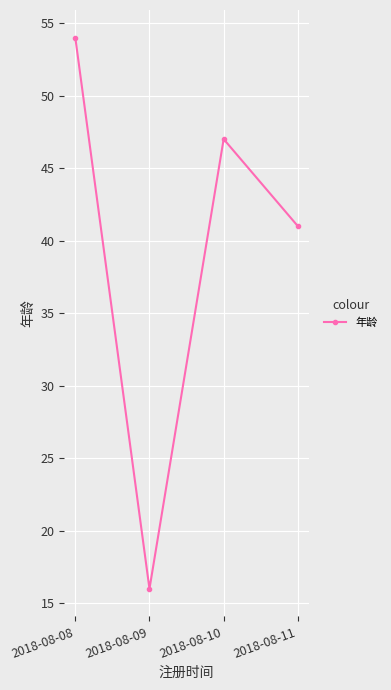

What is the difference between the second highest and minimum values?

31